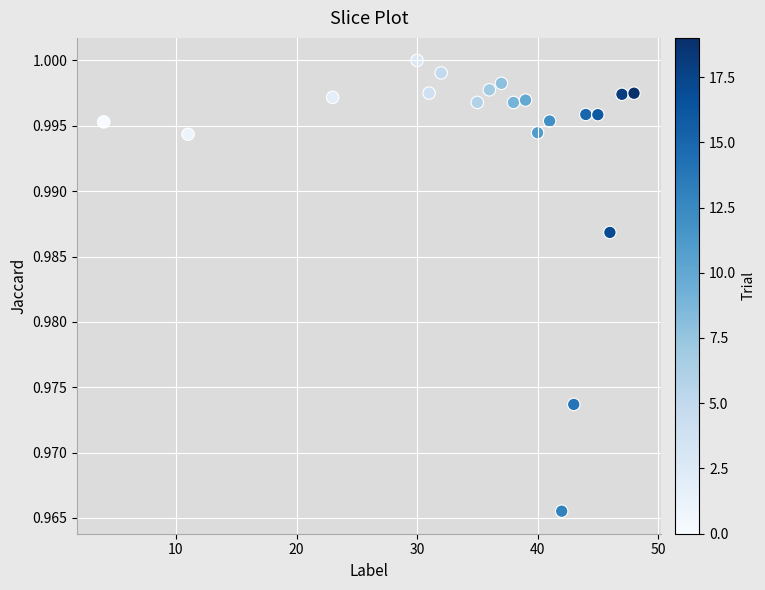

What is the range of X values (max minus min)?

44.0